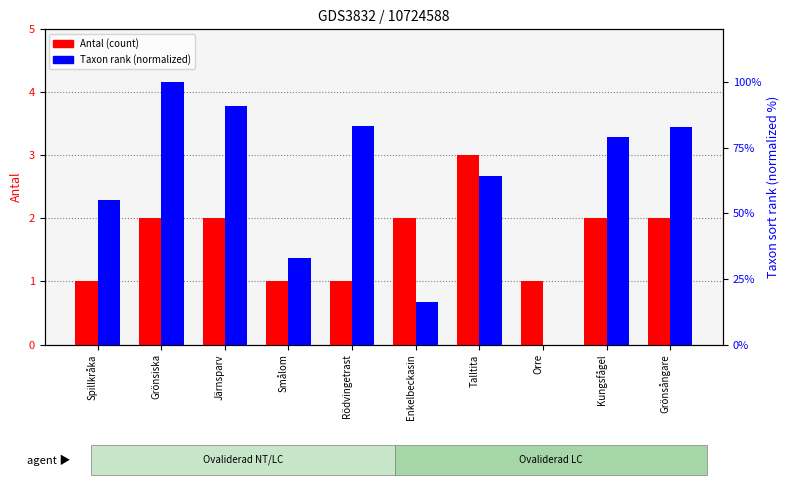

What is the label of the 3rd bar from the right?

Orre